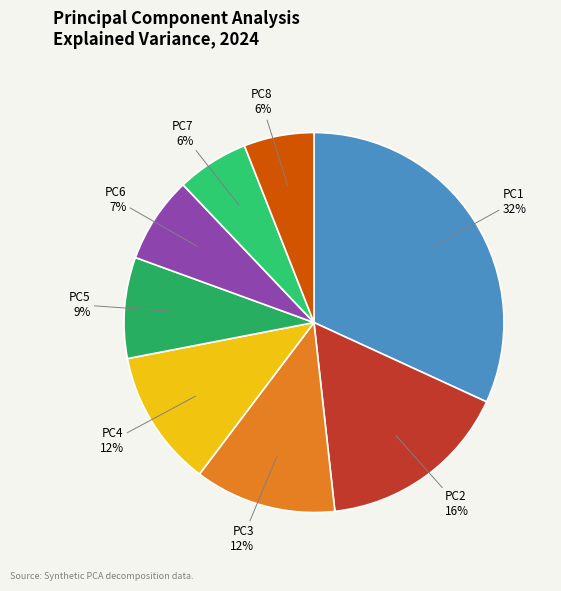

How many segments does this pie chart have?

8